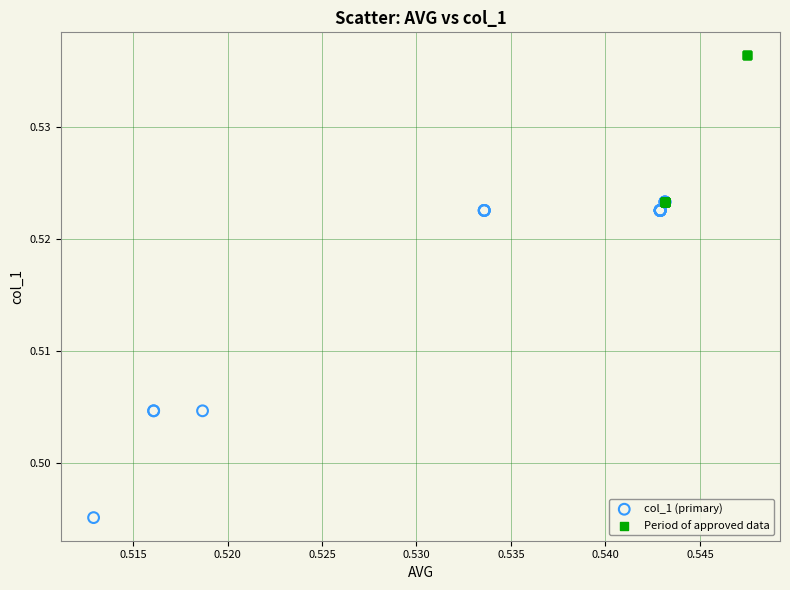

Which series contains the highest Y value?

Period of approved data